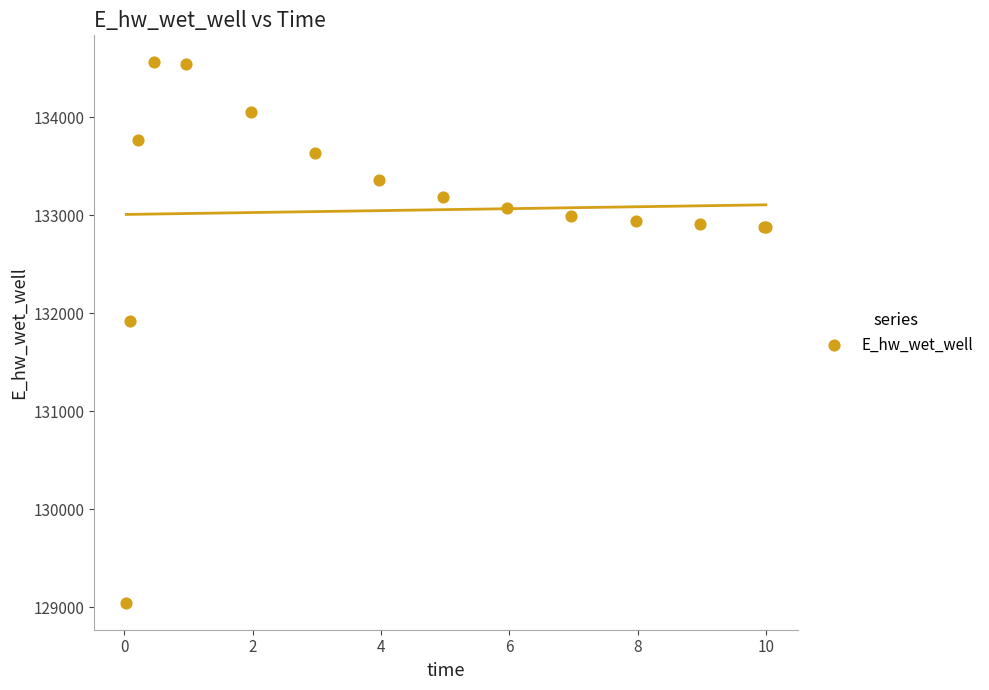

What Y value in the scatter plot is closest to 131802?

131922.5